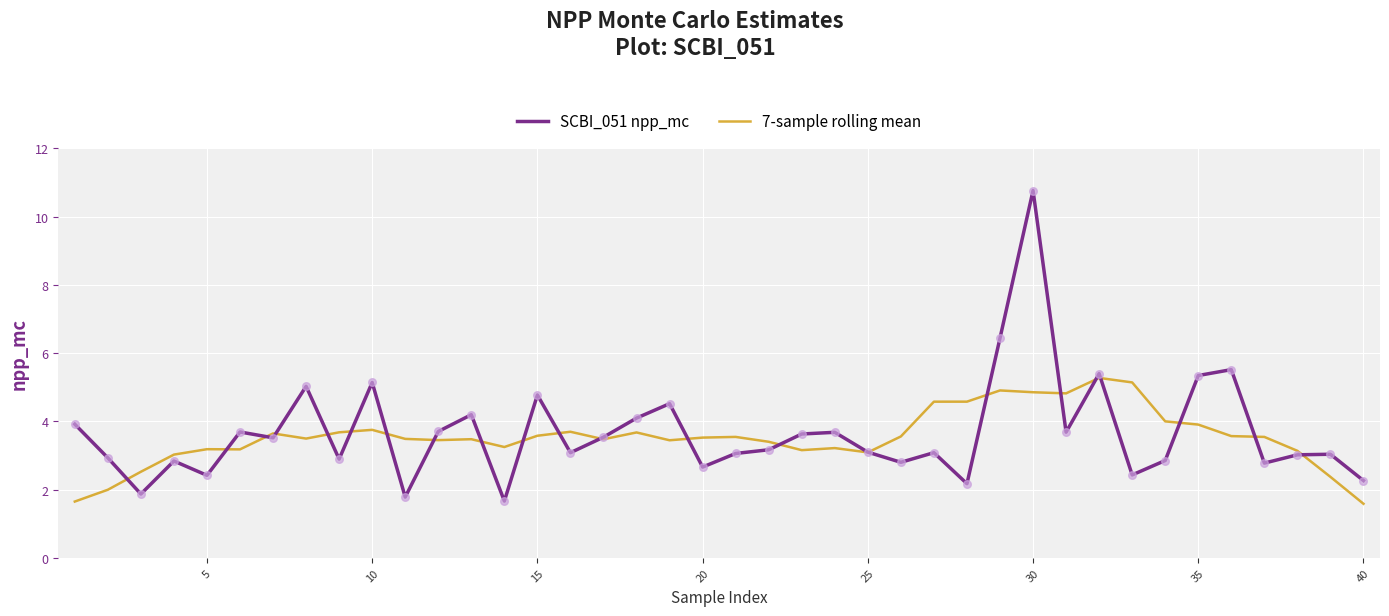

List the series in order of their peak value, highest first.

SCBI_051 npp_mc, 7-sample rolling mean